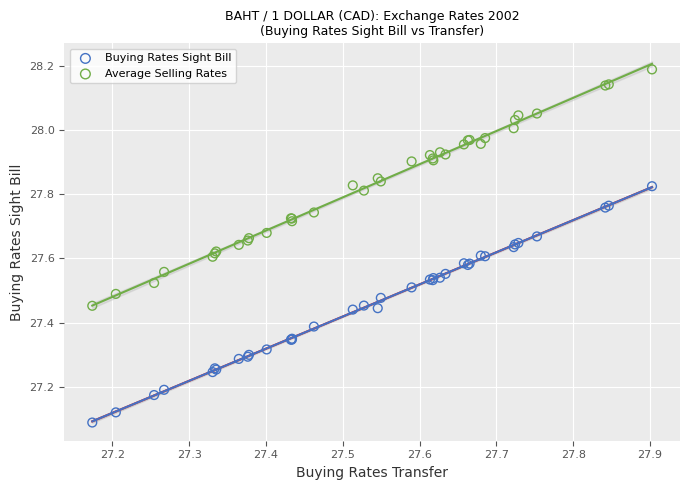

Which series contains the highest Y value?

Average Selling Rates